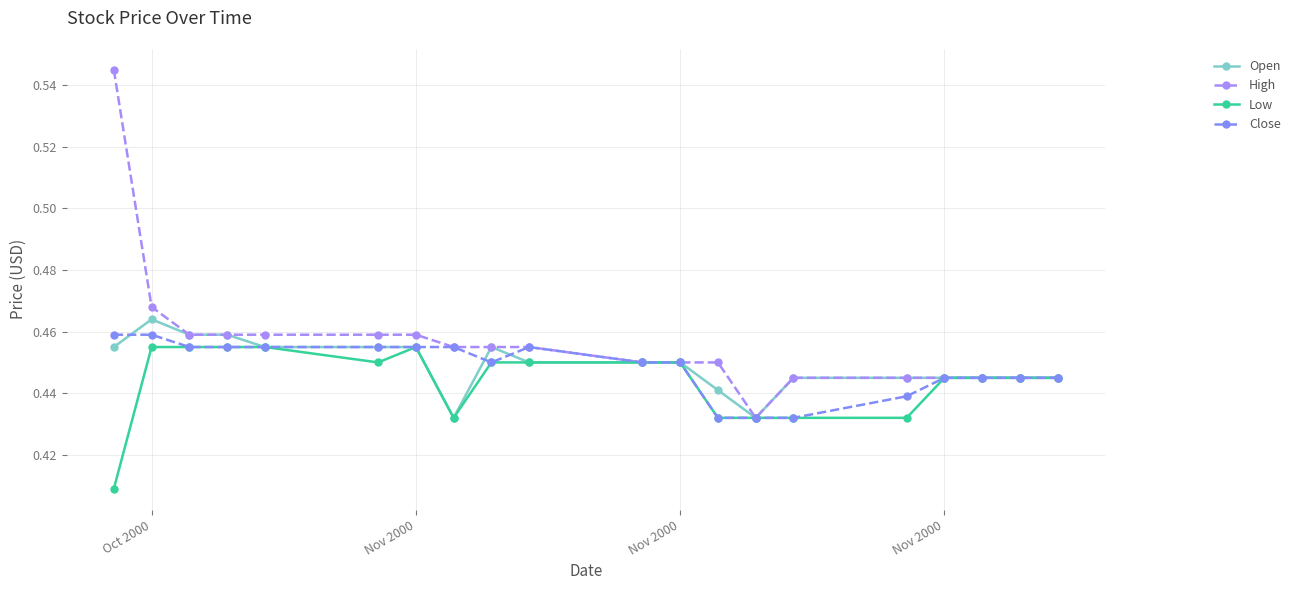

Count the number of categories in the chart.

20